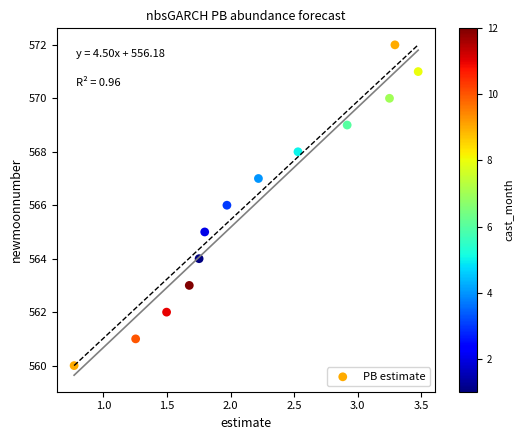

What is the range of Y values (max minus min)?

12